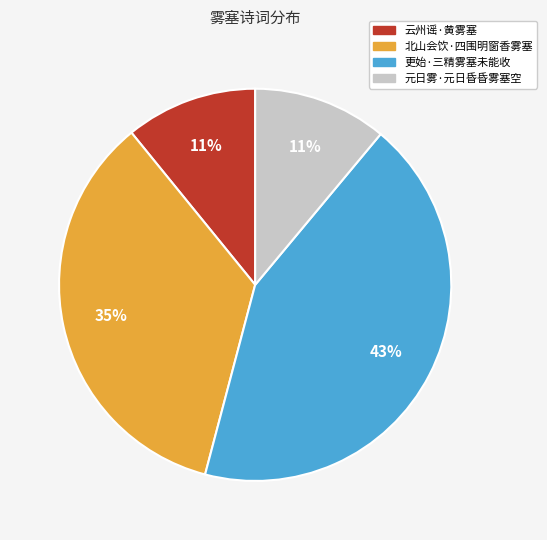

Which has a higher value, 更始·三精雾塞未能收 or 云州谣·黄雾塞?

更始·三精雾塞未能收